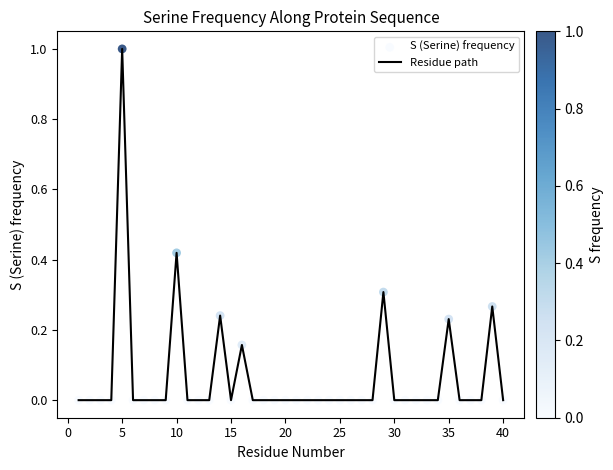

What is the greatest value displayed?

1.0